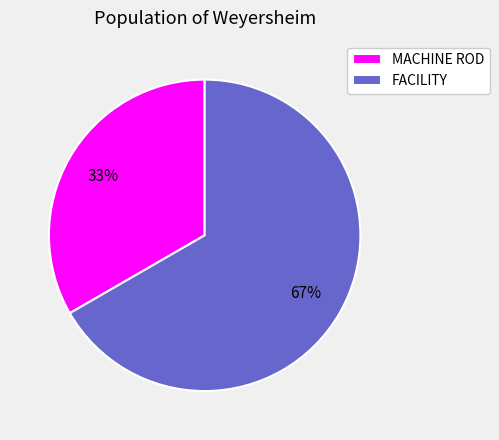

What percentage is the MACHINE ROD slice, to the nearest percent?

33%